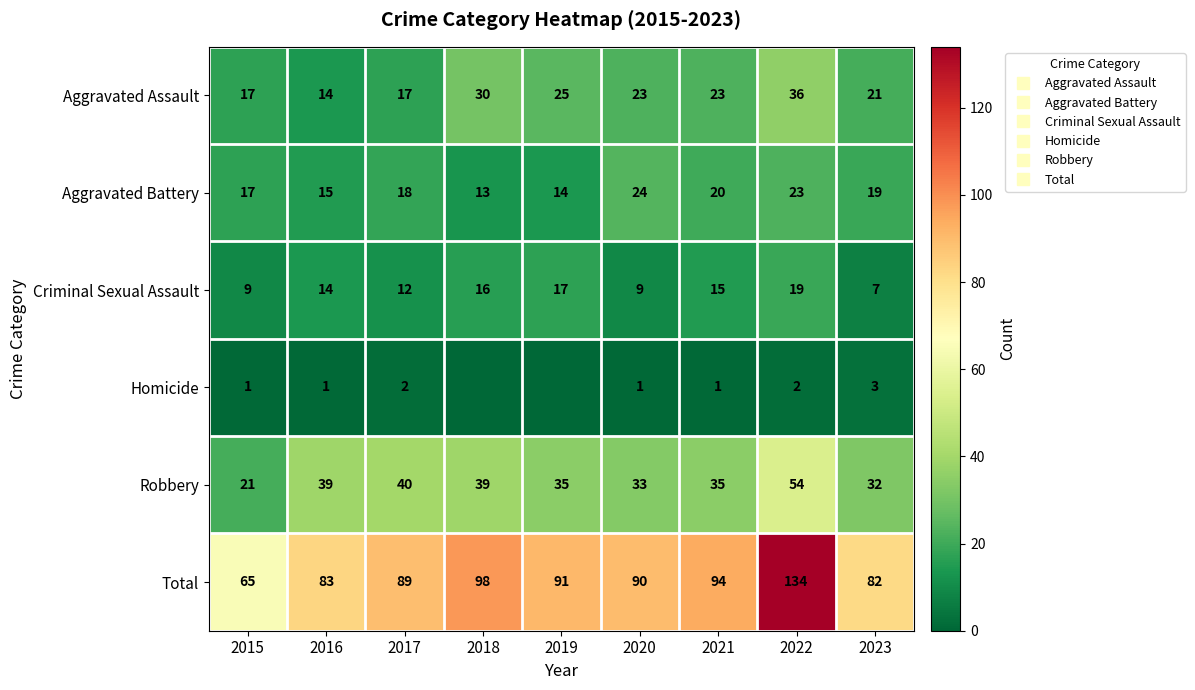

What is the greatest value displayed?

134